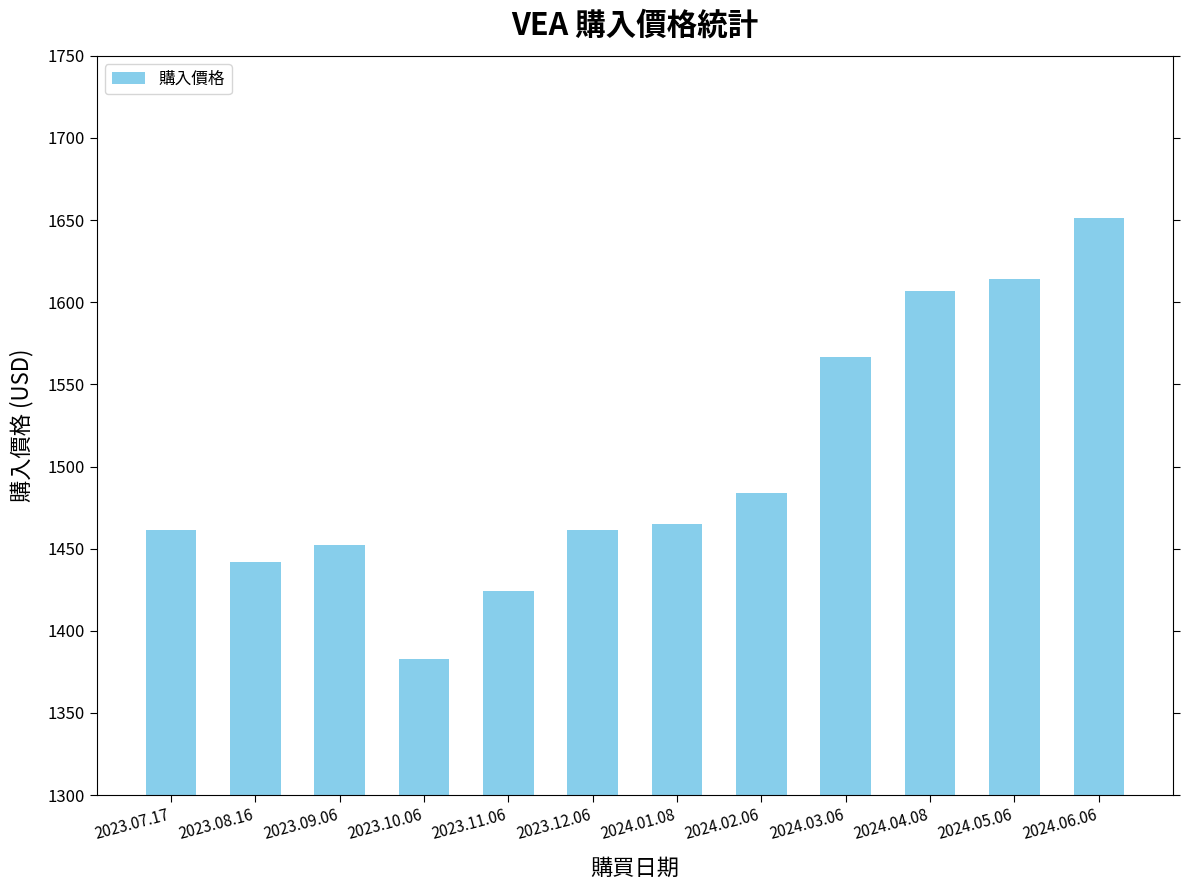

The value at 2023.09.06 is 1940.9. True or false?

False